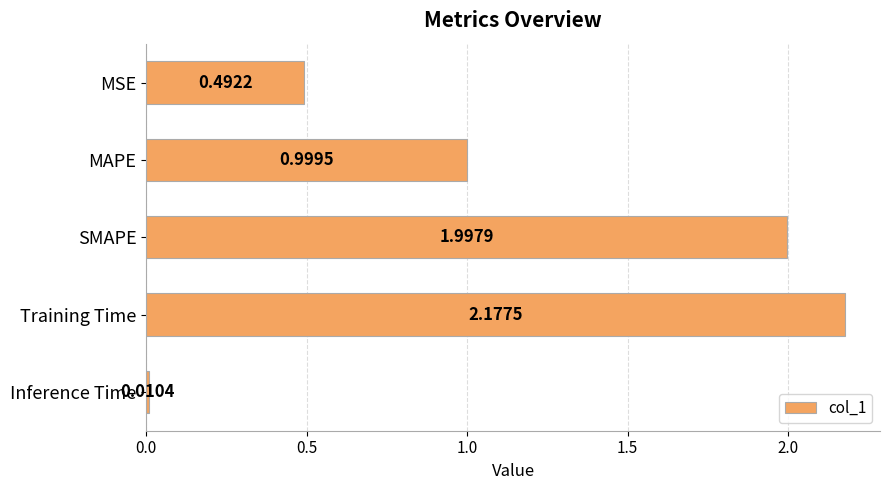

What is the average value?

1.1